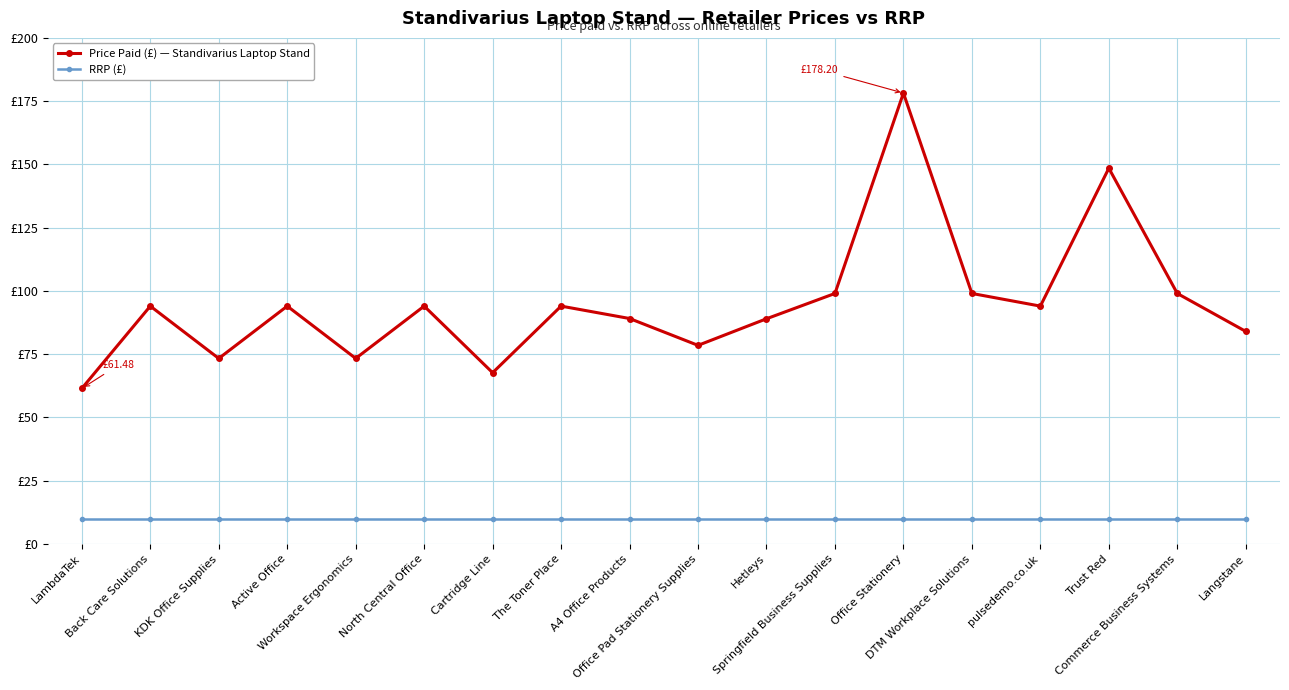

Rank the series by their maximum value, from highest to lowest.

Price Paid (£) — Standivarius Laptop Stand, RRP (£)